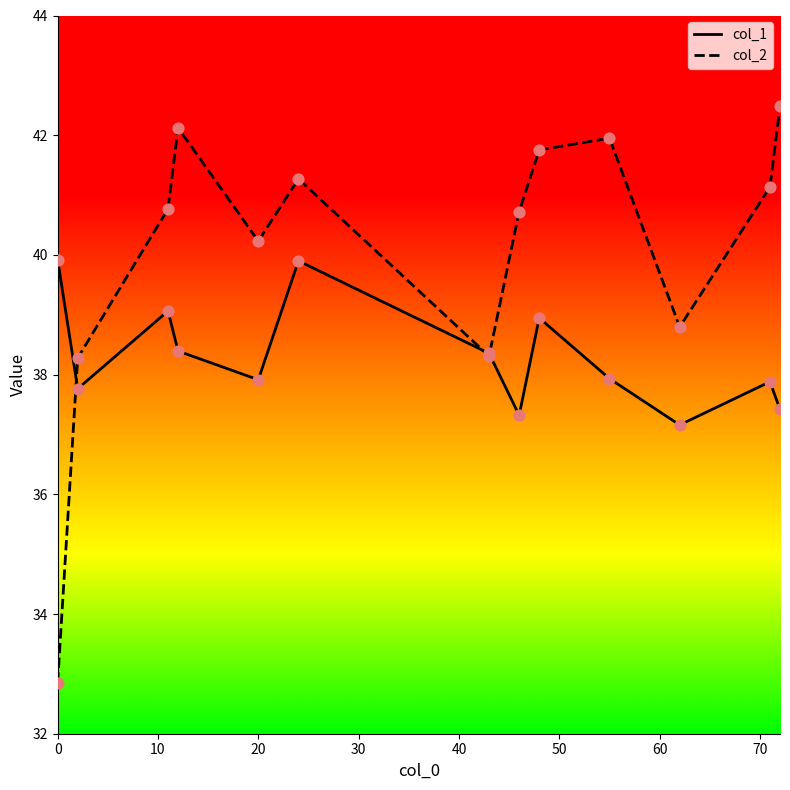

What are all the series names shown in the legend?

col_1, col_2